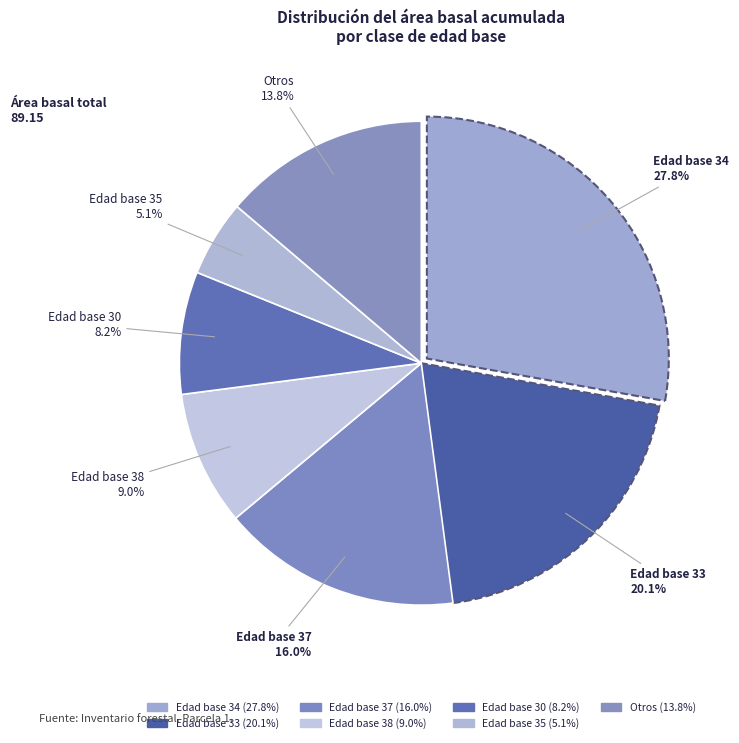

How many segments does this pie chart have?

7